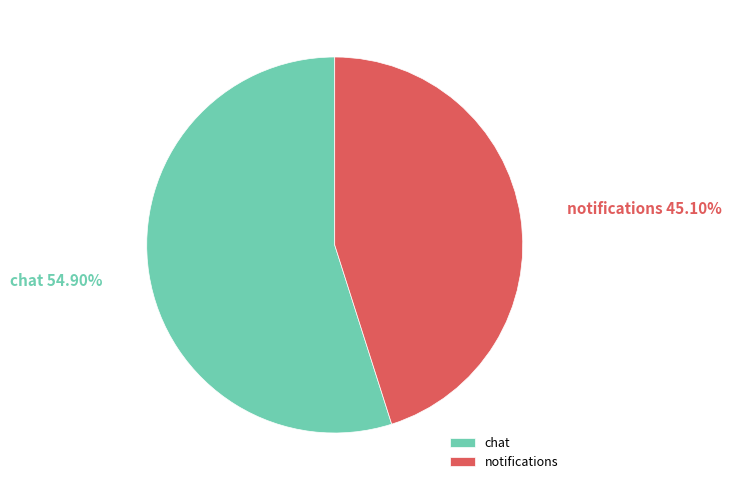

Is there a majority slice in this chart?

Yes